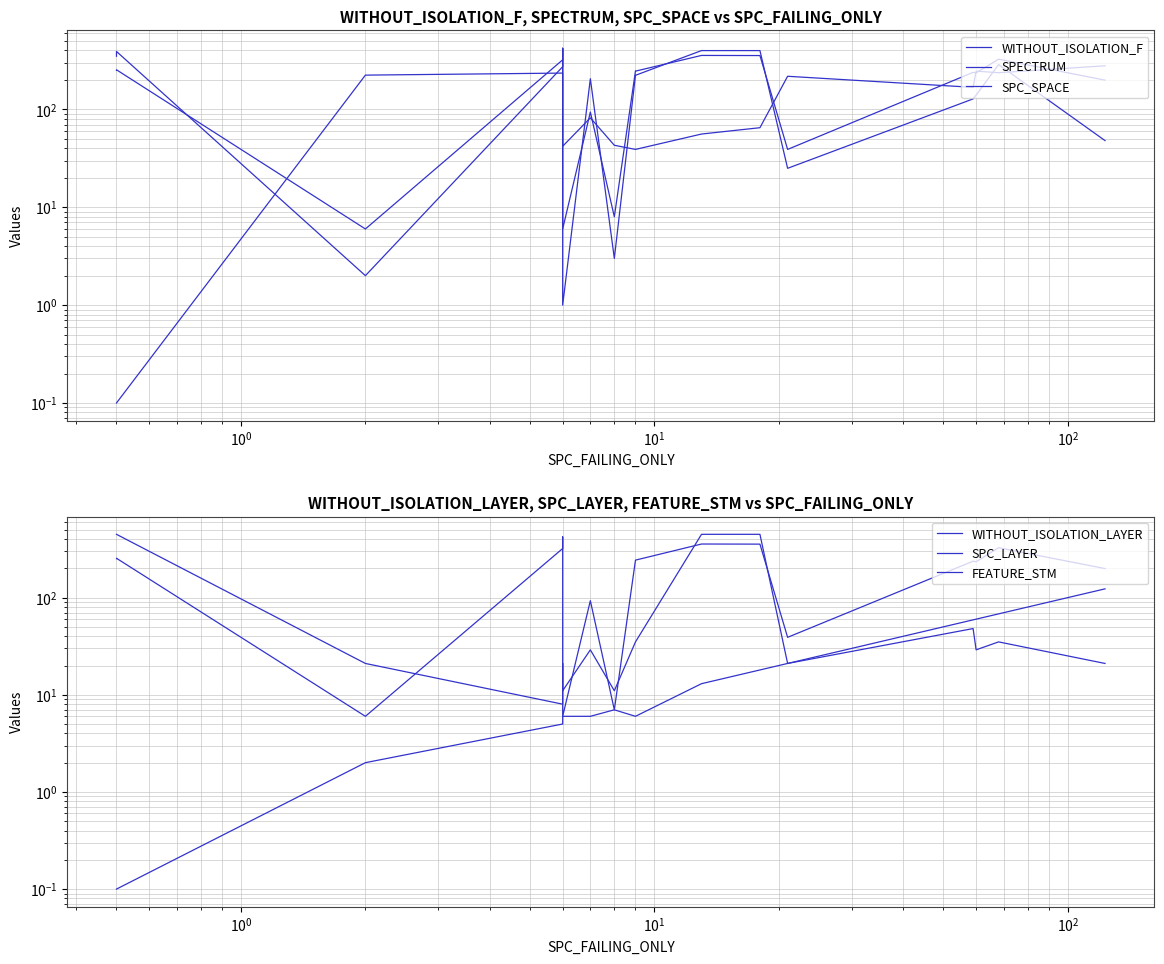

True or false: SPC_LAYER and WITHOUT_ISOLATION_F cross at least once.

False